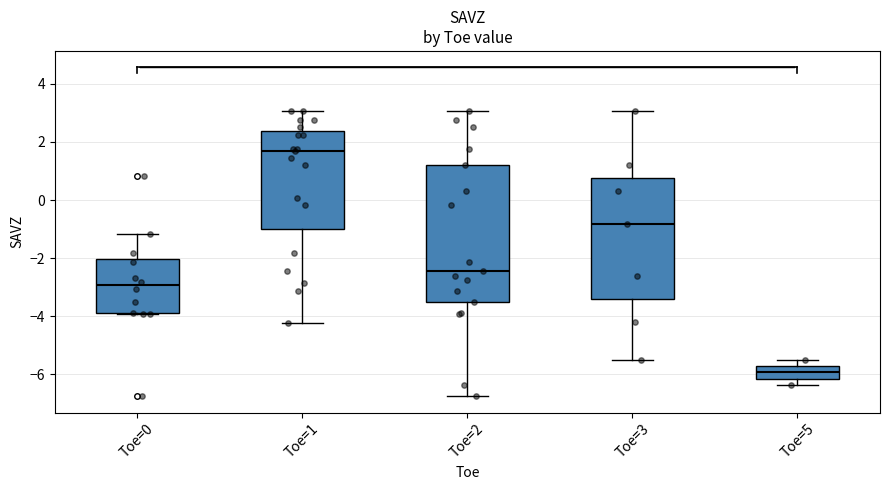

Comparing the boxes themselves (not the whiskers), which one is the tallest?

Toe=2